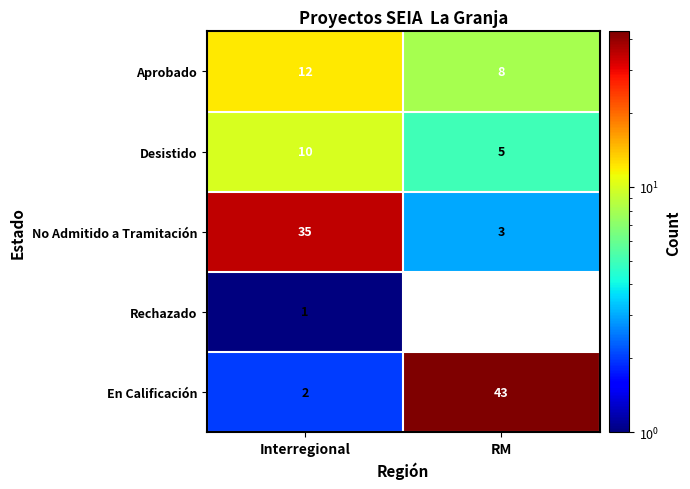

What is the smallest value displayed?

1.0